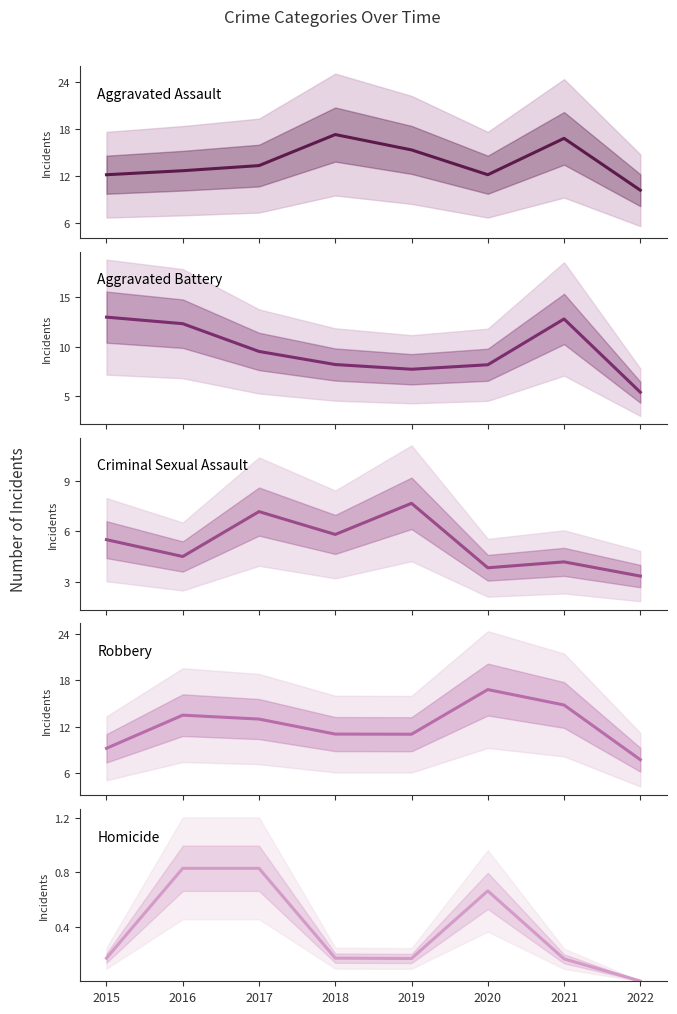

Where is Robbery nearest to the value 12?

2018